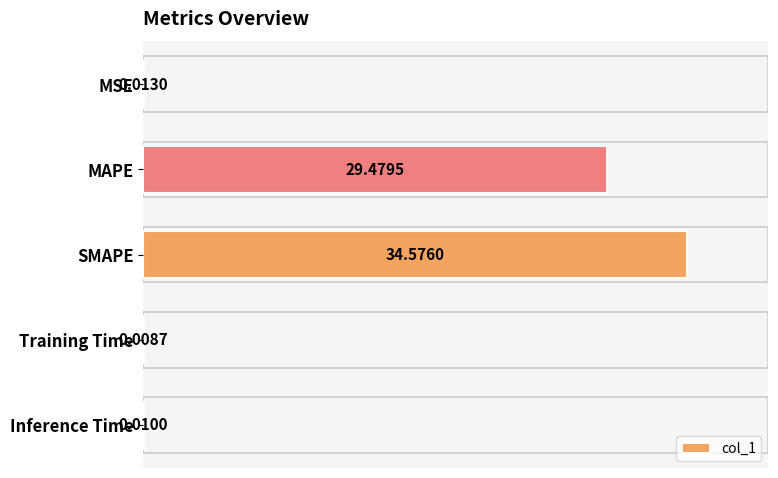

Which category has the highest value across all series?

SMAPE